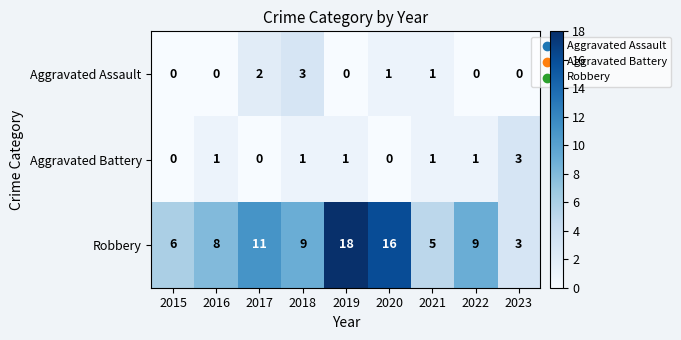

Which label corresponds to the largest value in the chart?

2019